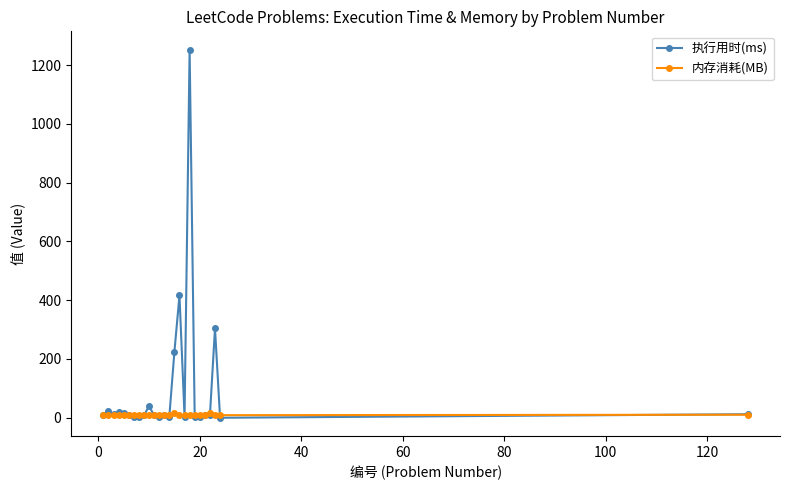

Rank the series by their maximum value, from highest to lowest.

执行用时(ms), 内存消耗(MB)